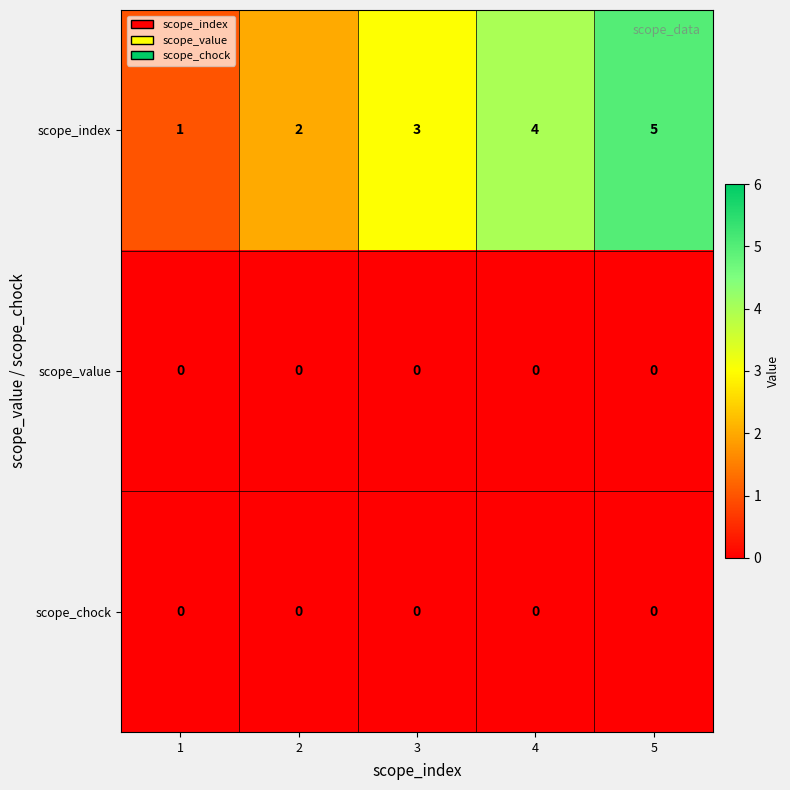

What is the total value across all series at 3?

3